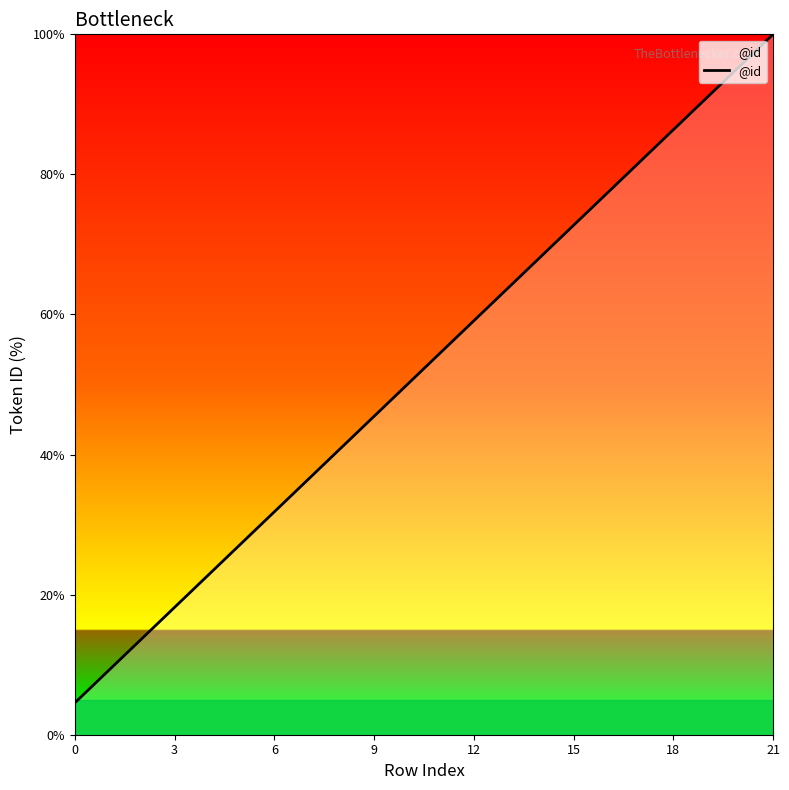

What is the maximum value shown in the chart?

100.0